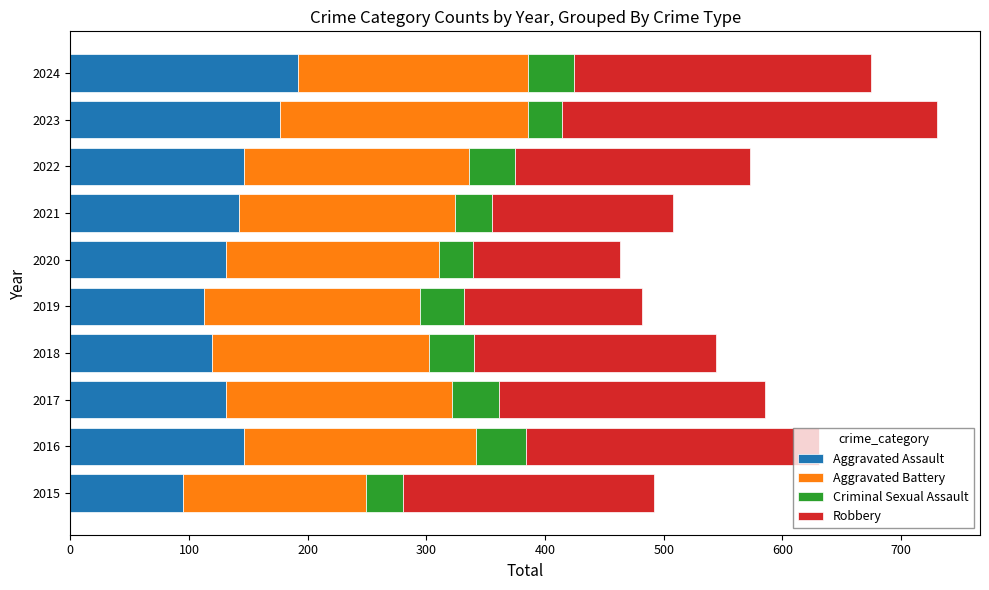

Count the number of categories in the chart.

10